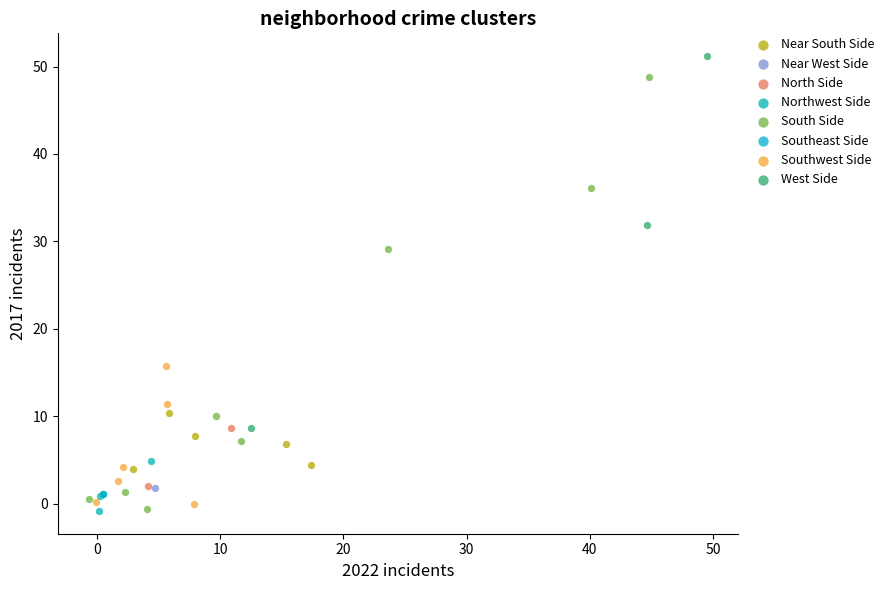

Which series reaches the maximum Y coordinate?

West Side